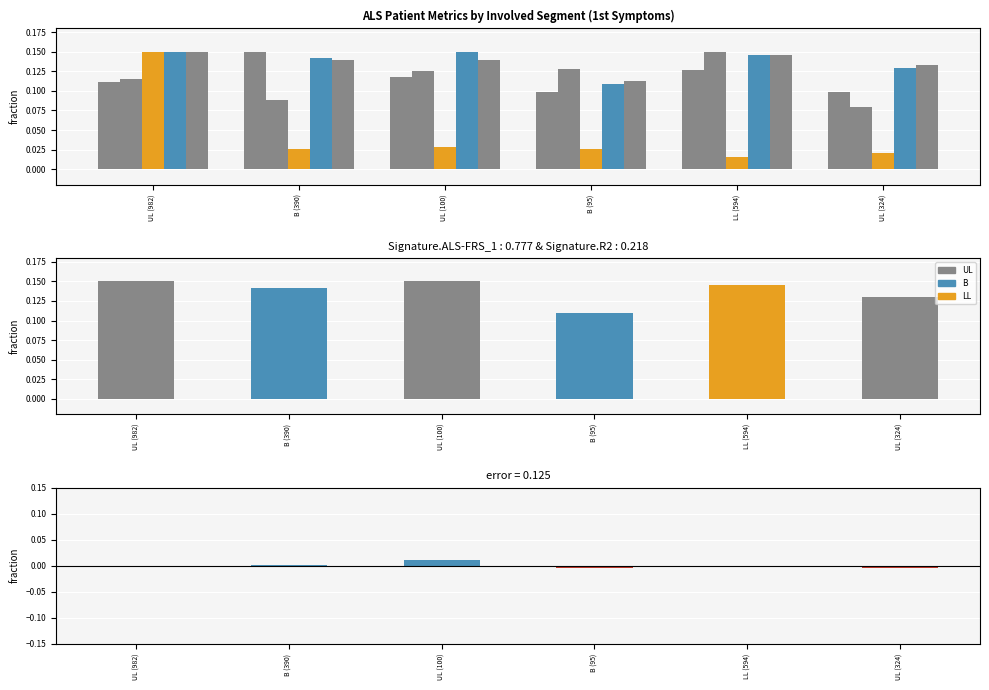

What is the sum of the Age at onset values at UL (100) and UL (324)?

0.2